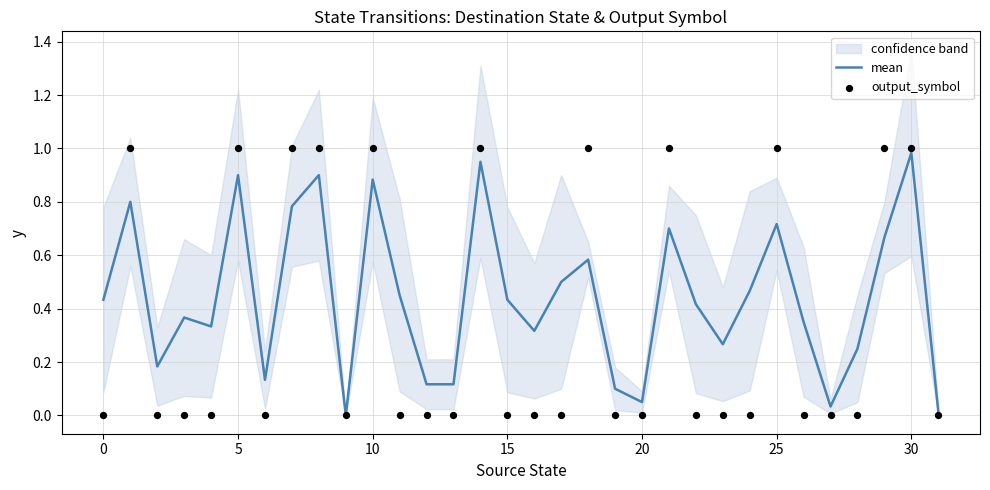

Which series reaches the minimum Y coordinate?

mean